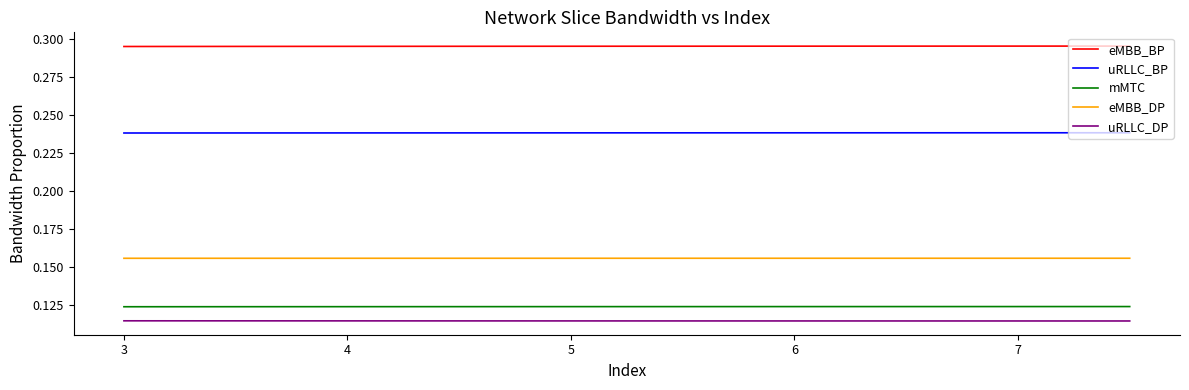

True or false: uRLLC_DP and eMBB_DP cross at least once.

False